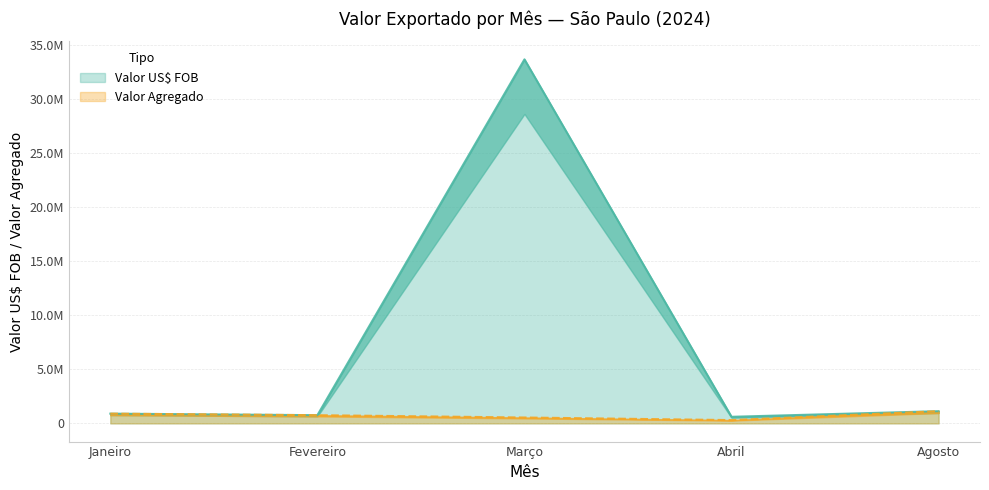

Where is the first local maximum for Valor Agregado?

08. Agosto